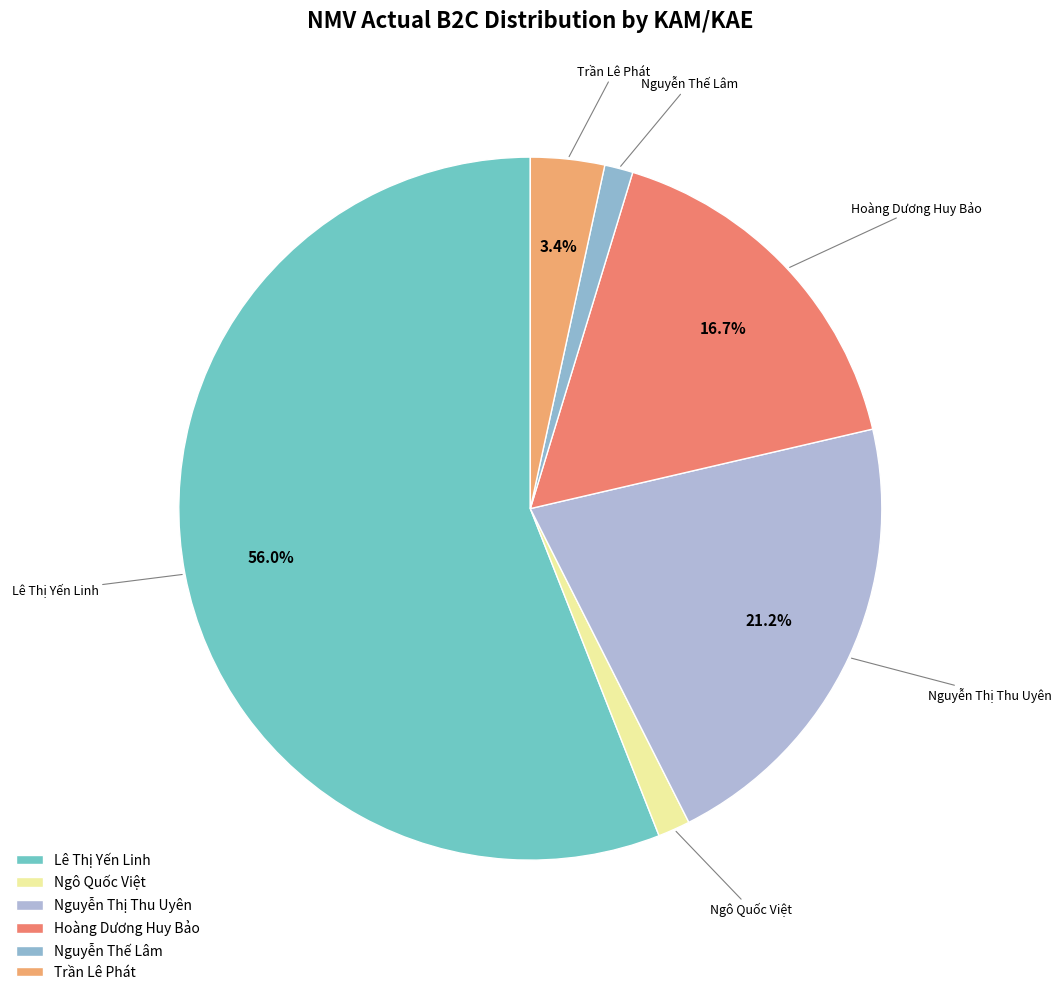

What is the largest slice in the pie chart?

Lê Thị Yến Linh